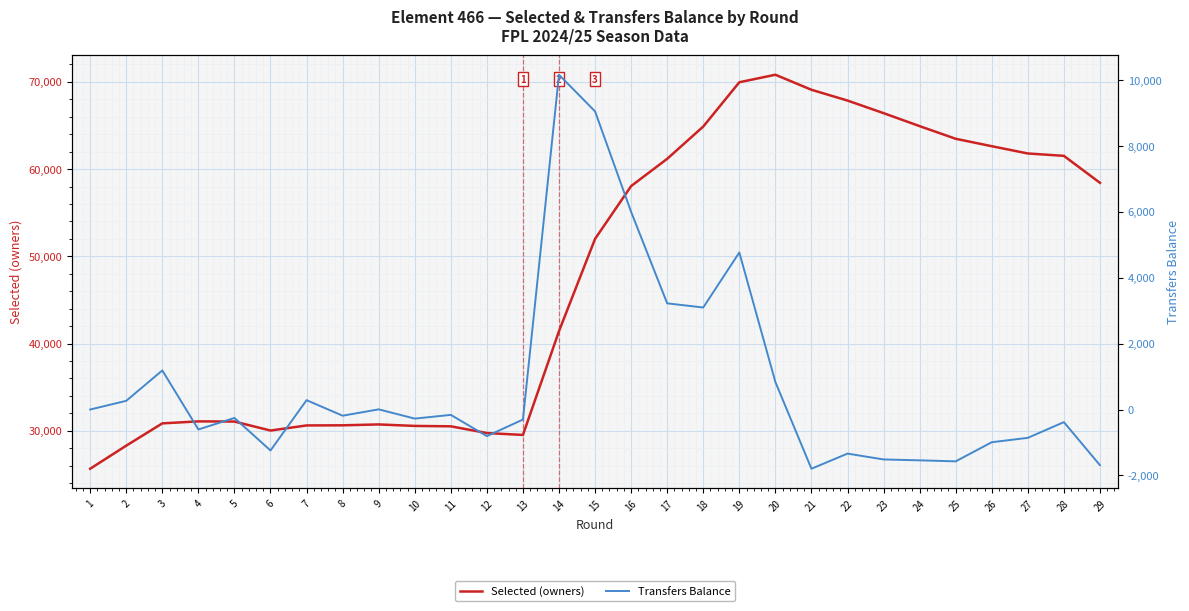

At which label does Transfers Balance reach its peak?

14